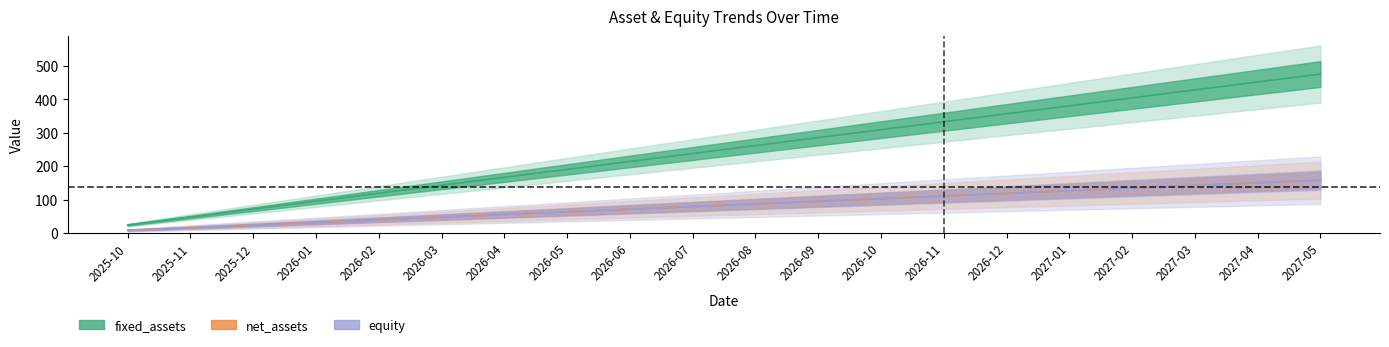

How many lines are shown in the chart?

3